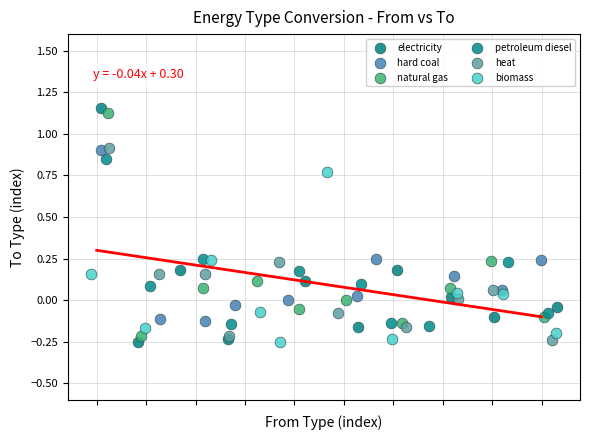

What are all the series names shown in the legend?

electricity, hard coal, natural gas, petroleum diesel, heat, biomass